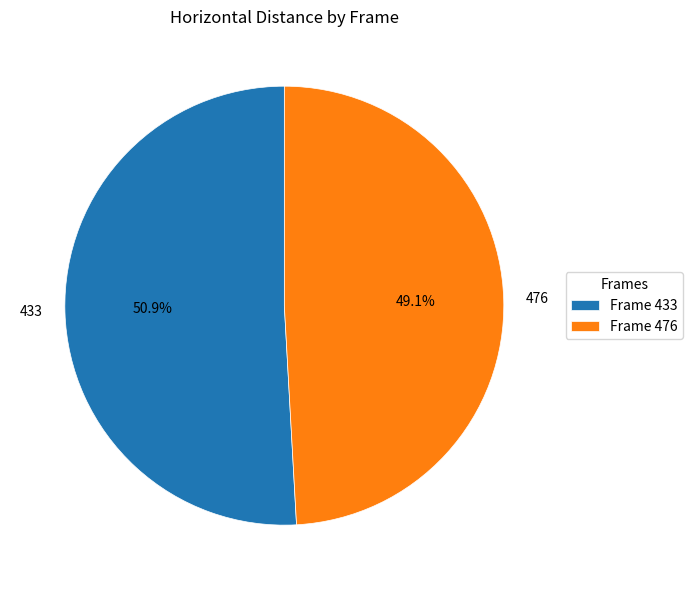

Which slice is the smallest?

476